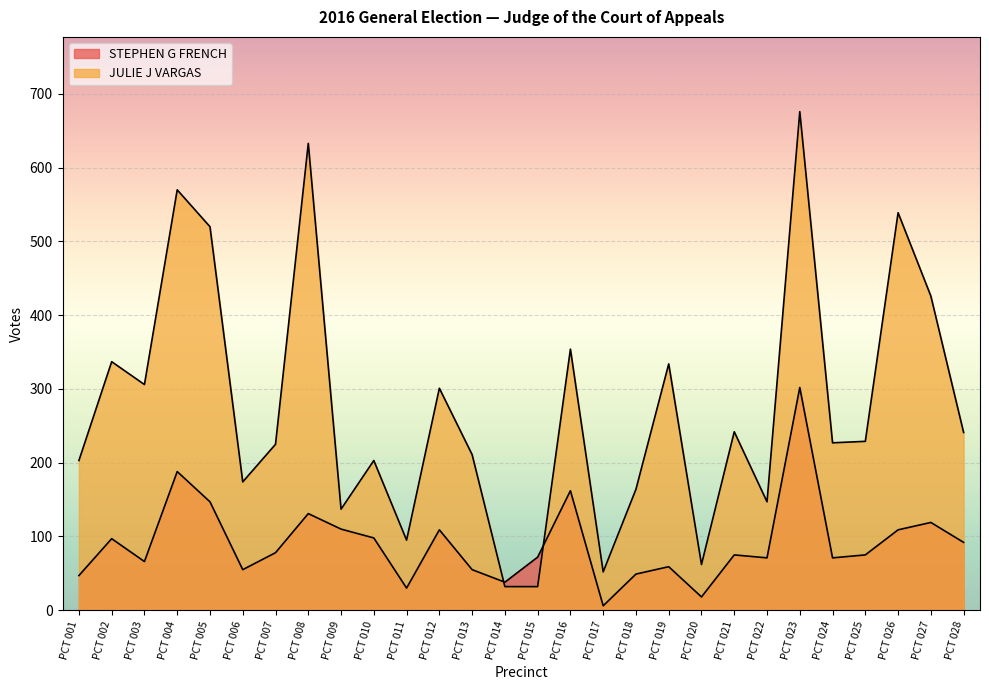

True or false: JULIE J VARGAS and STEPHEN G FRENCH intersect in this chart.

True